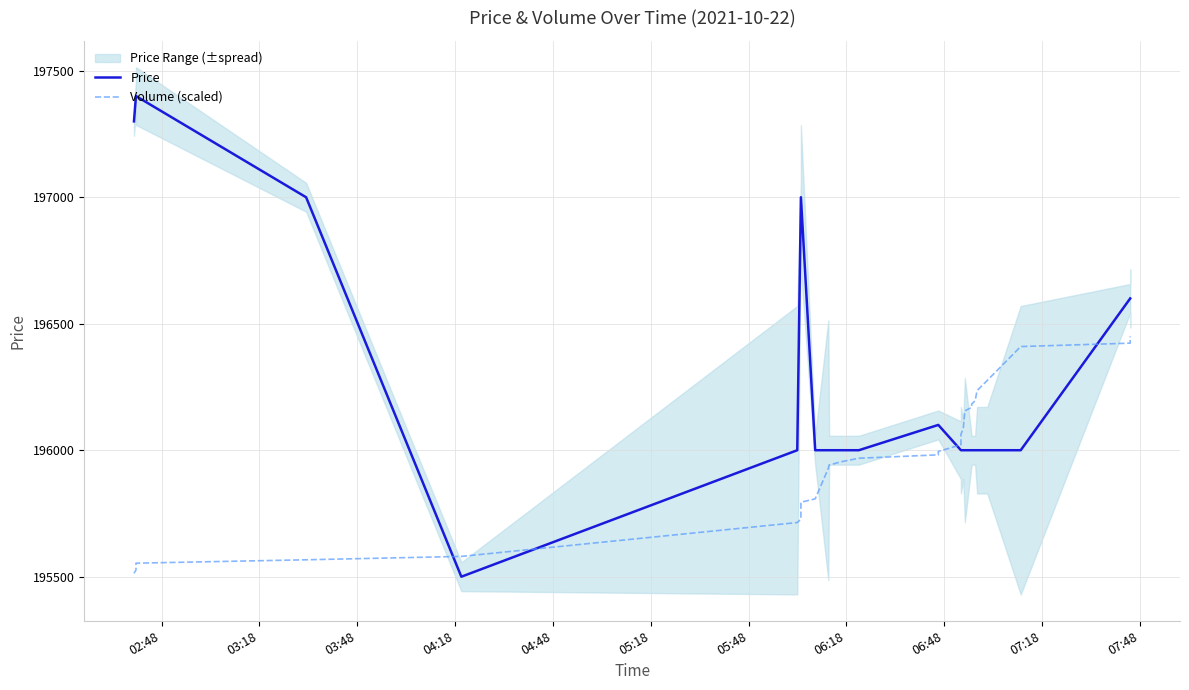

Reading left to right, what are all the values shown in this chart?

Price: 197300.0	197400.0	197400.0	197000.0	195500.0	196000.0	197000.0	197000.0	196000.0	196000.0	196000.0	196000.0	196000.0	196100.0	196100.0	196000.0	196000.0	196000.0	196000.0	196000.0	196000.0	196000.0	196000.0	196000.0	196000.0	196600.0	196600.0
Volume (scaled): 195513.4	195526.8	195553.5	195566.9	195580.3	195714.1	195727.5	195794.4	195807.7	195928.2	195941.5	195954.9	195968.3	195981.7	195995.1	196021.8	196062.0	196088.7	196155.6	196169.0	196182.4	196195.8	196235.9	196276.1	196409.9	196423.2	196450.0